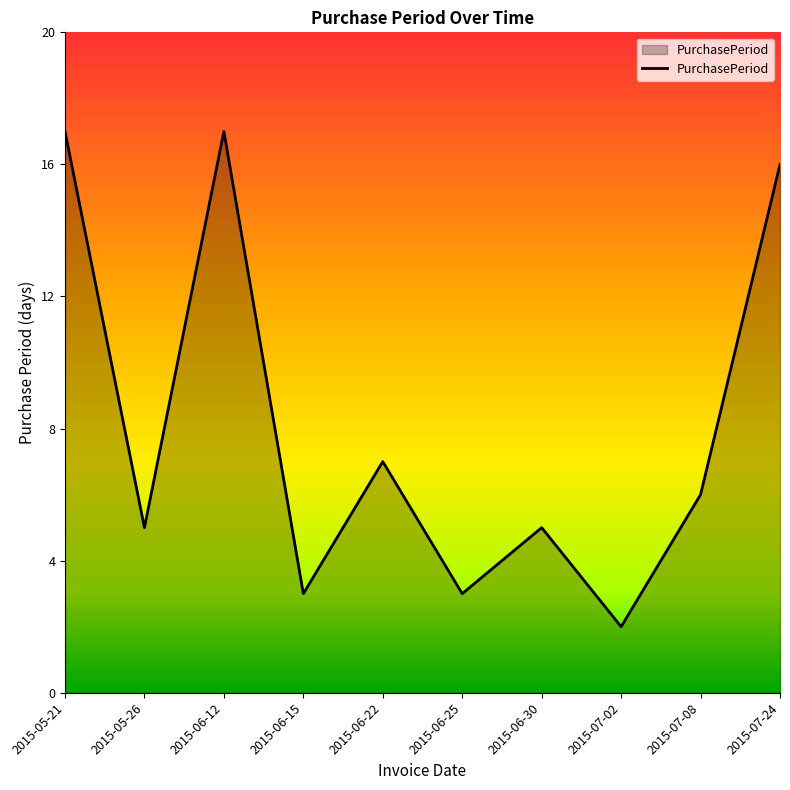

What position from the left is 2015-07-02?

8